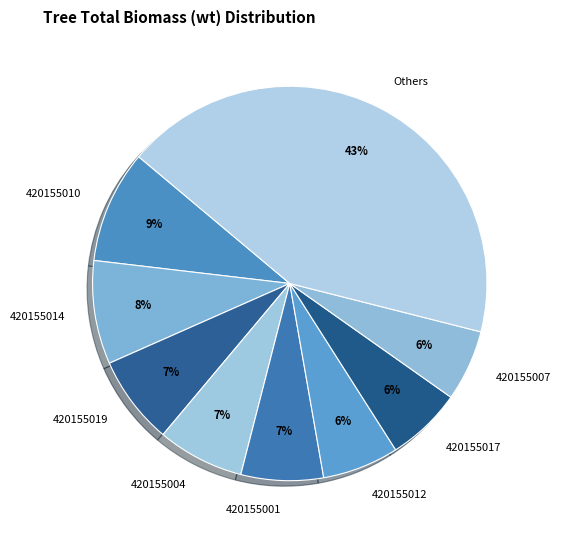

Which category has the biggest portion of the pie?

Others